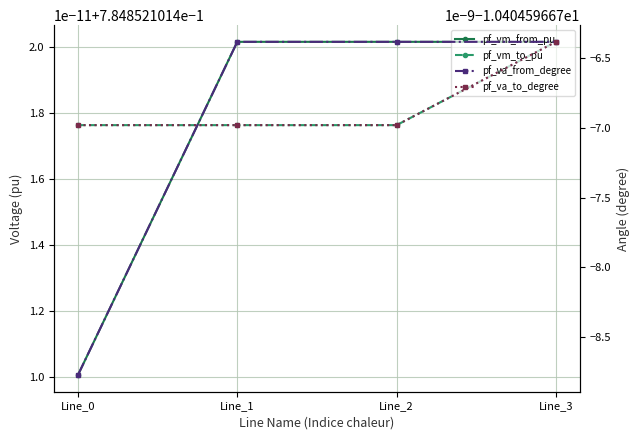

Between Line_0 and Line_2, which is larger?

Line_2